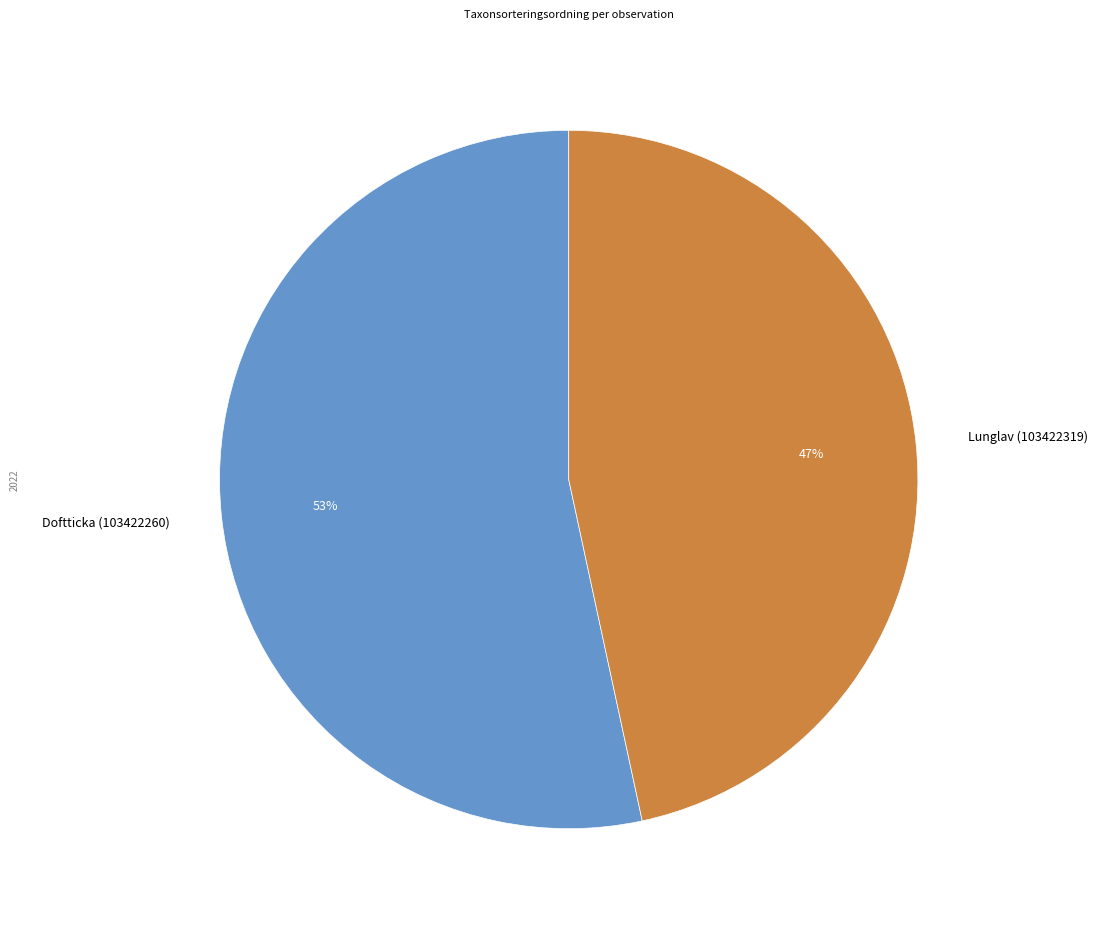

To the nearest percent, what is the average slice percentage?

50%